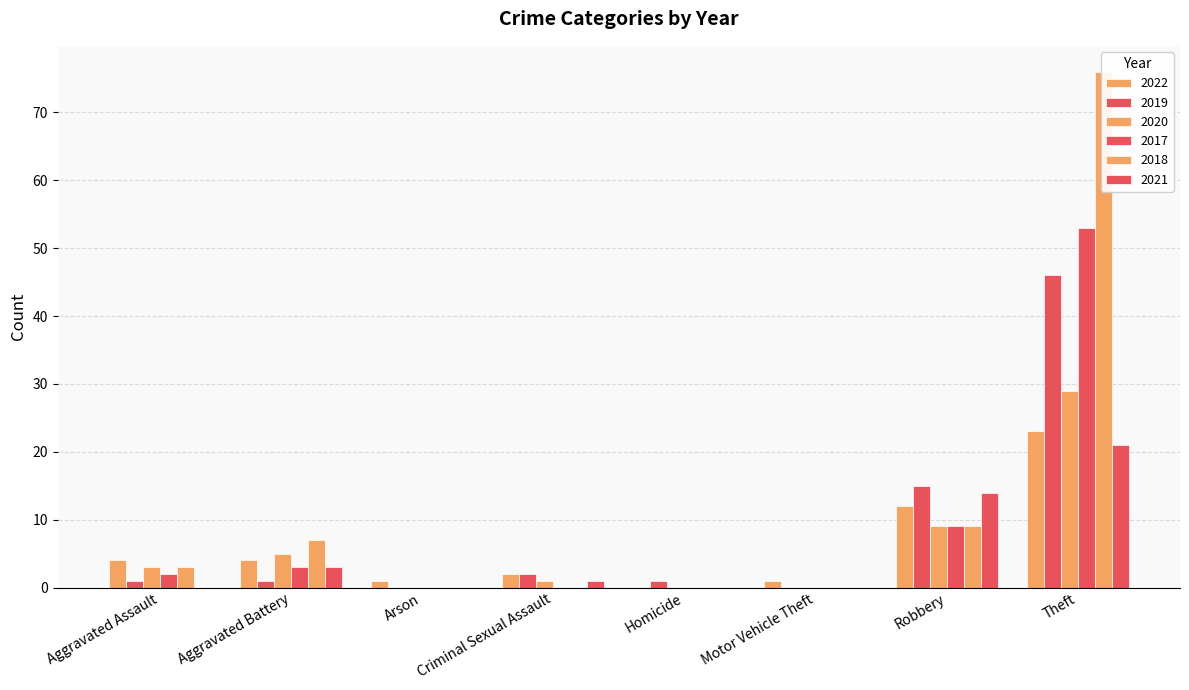

What is the difference between the highest and lowest values at Criminal Sexual Assault?

2